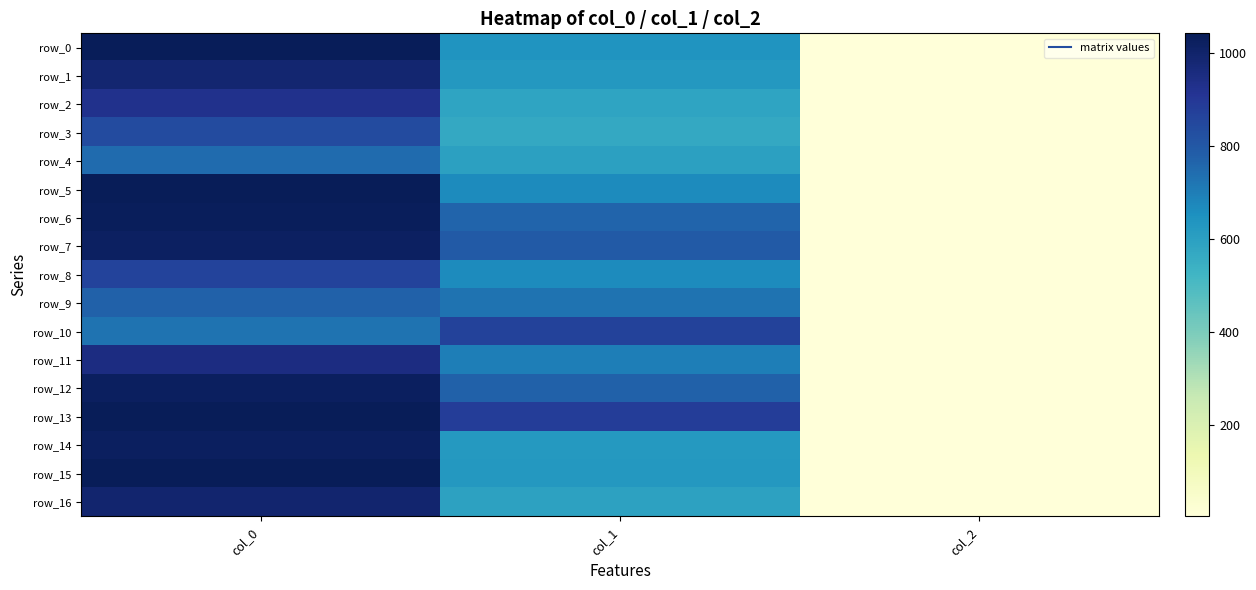

At which label does row_4 reach its minimum?

col_2